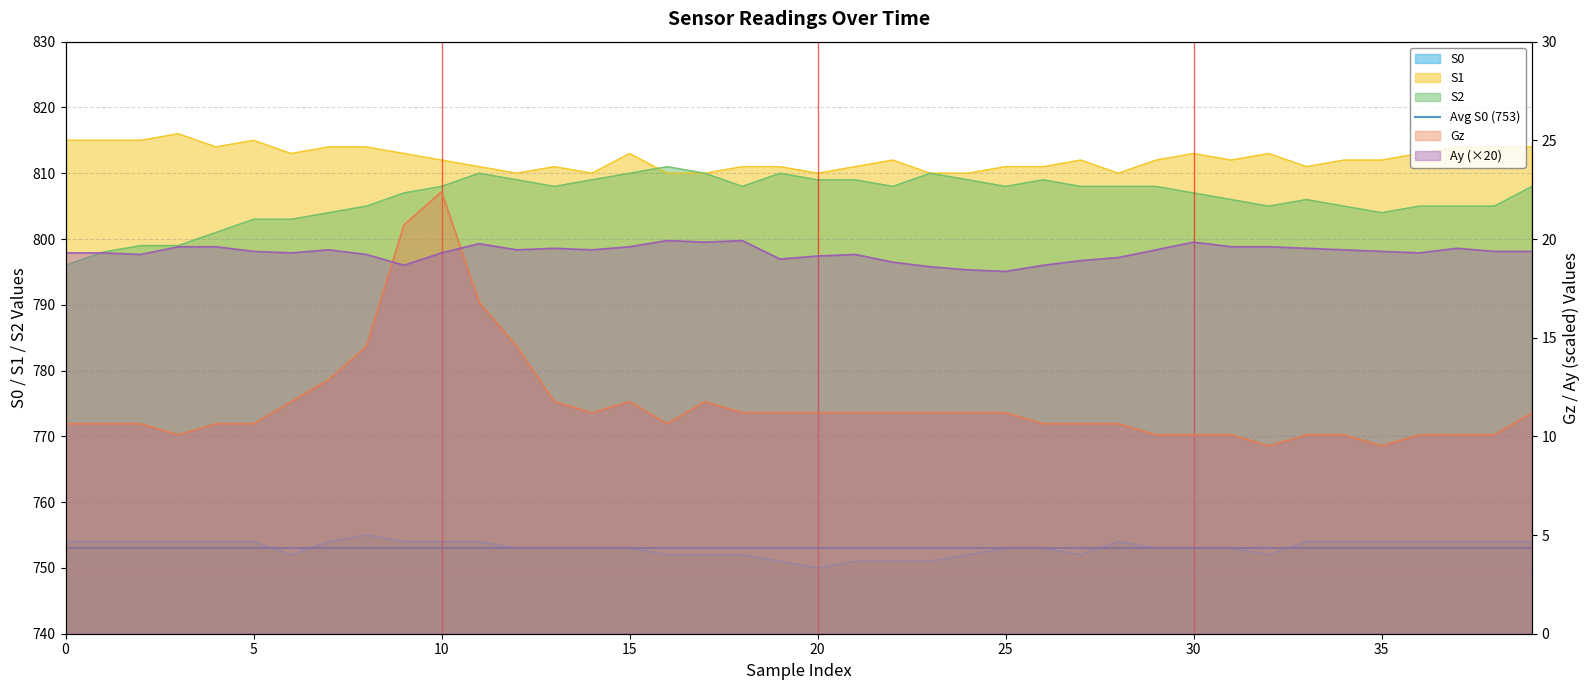

Is it true that S1 equals 813.0 at 36?

True